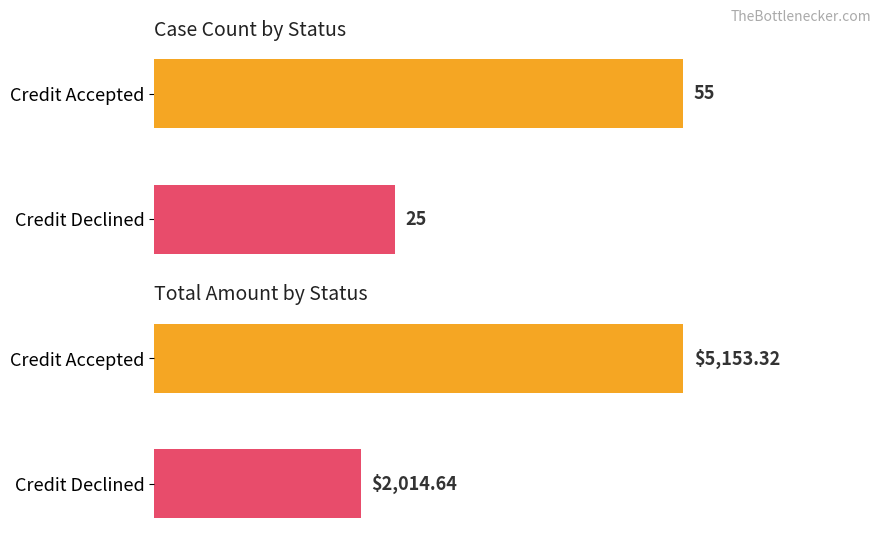

What is the value of the Total Amount bar at the 2nd from the left?

2014.6